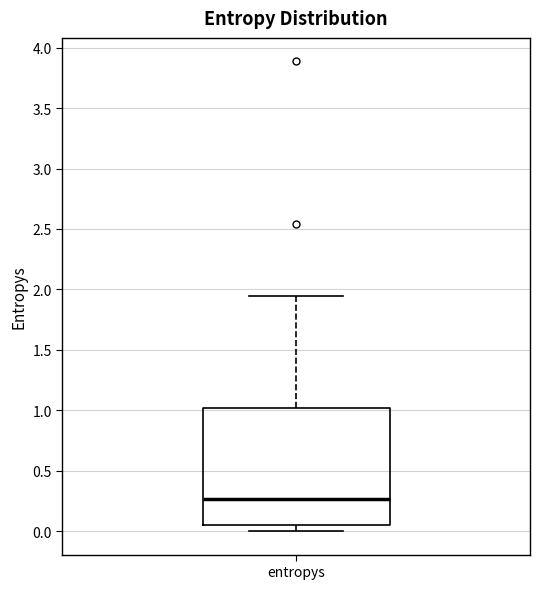

Where does the upper whisker of the box for entropys end on the y-axis? The values are not printed on the chart, so give them approximately, as read against the axis.

1.95